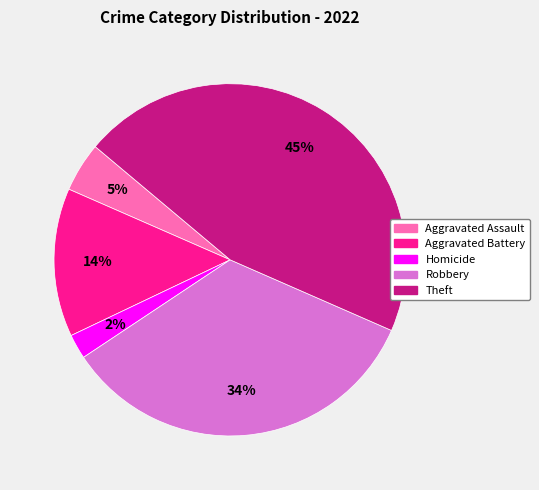

To the nearest percent, what is the average slice percentage?

20%